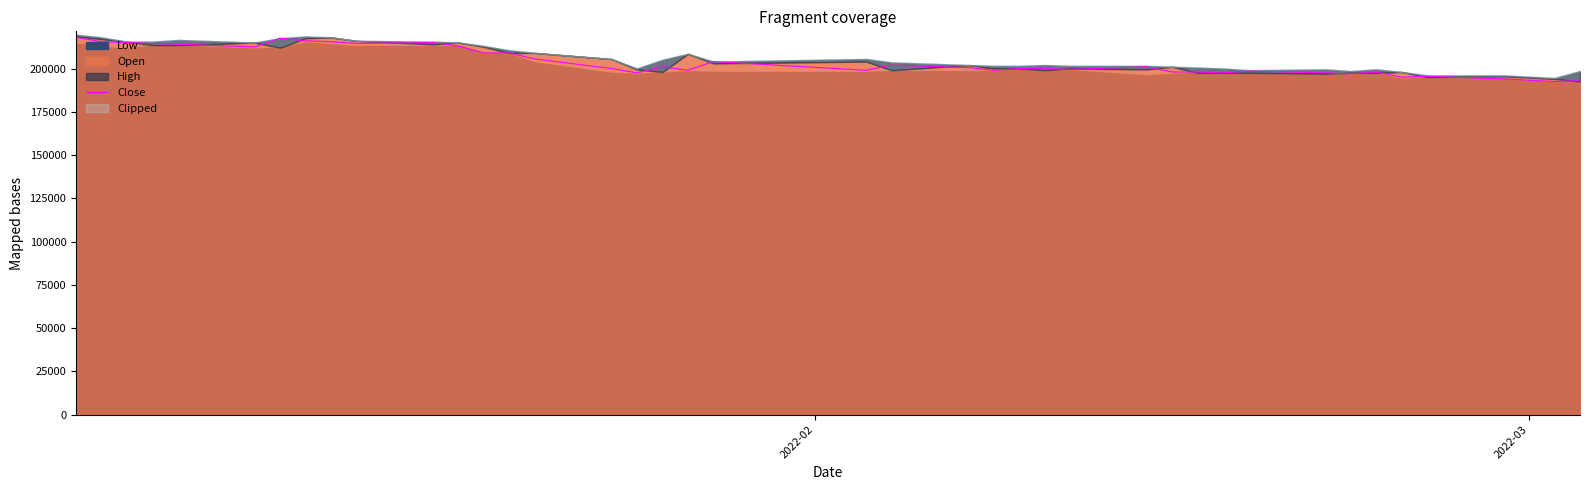

What is the maximum value for Close?

218000